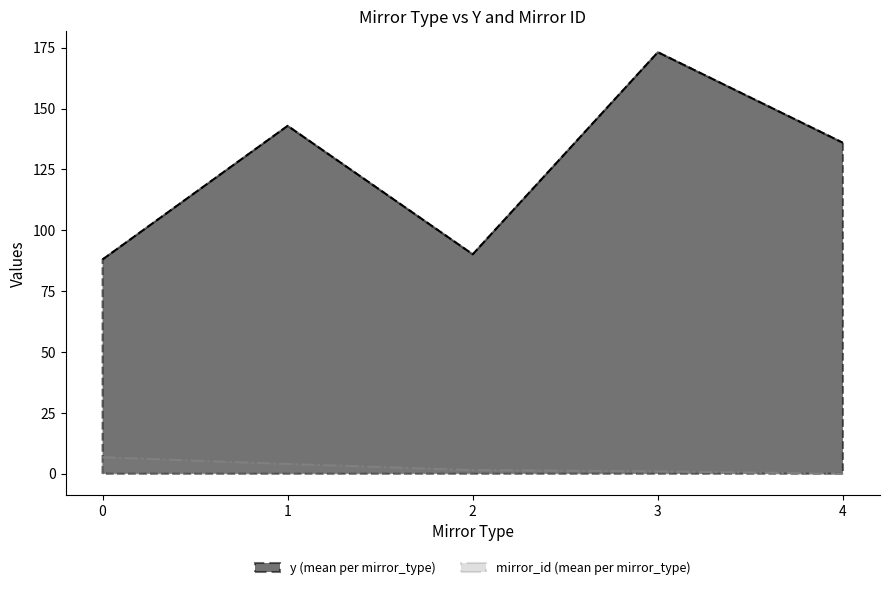

True or false: y_values and mirror_id_values cross at least once.

False